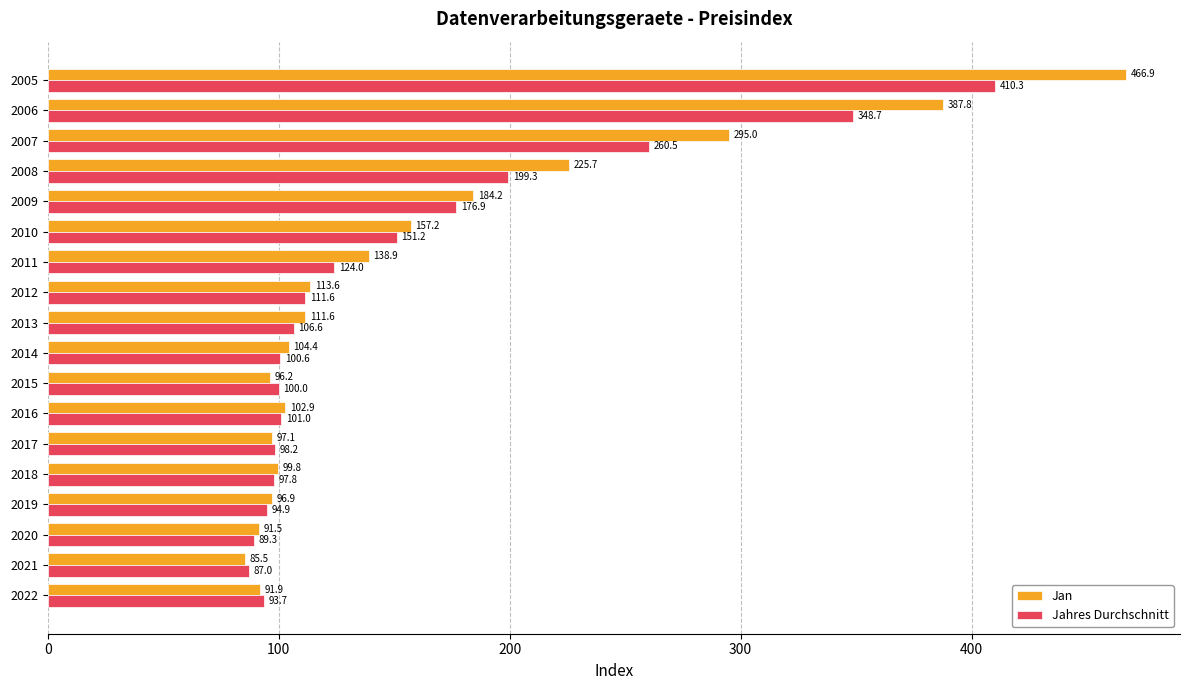

Which series has the widest spread of values?

Jan